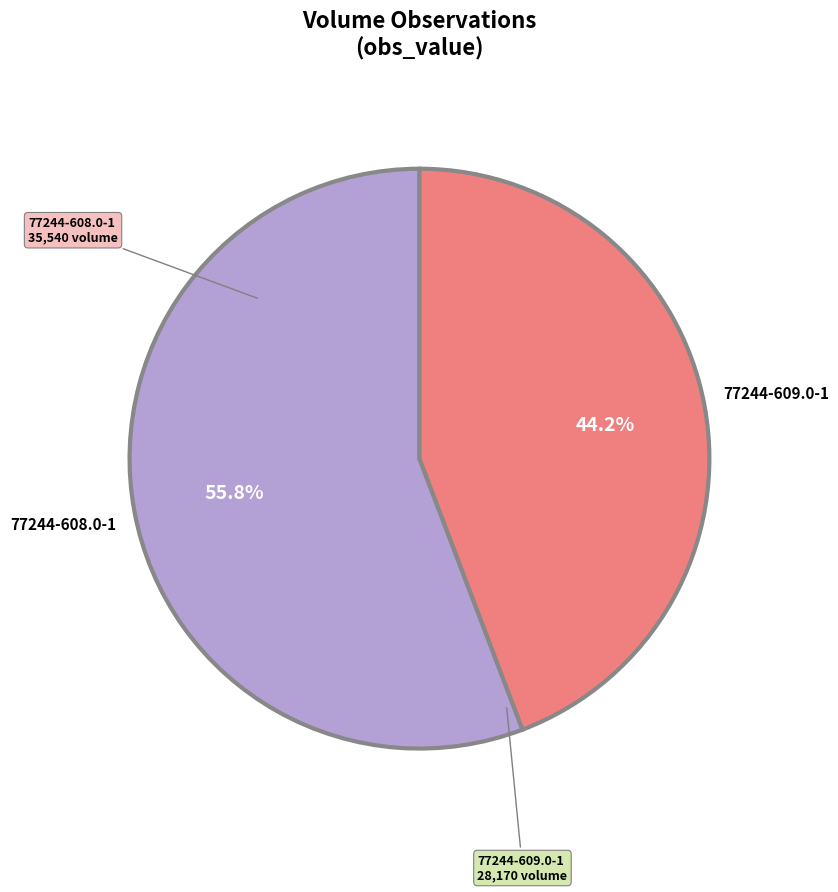

How much of the chart is everything except 77244-608.0-1?

44.2%